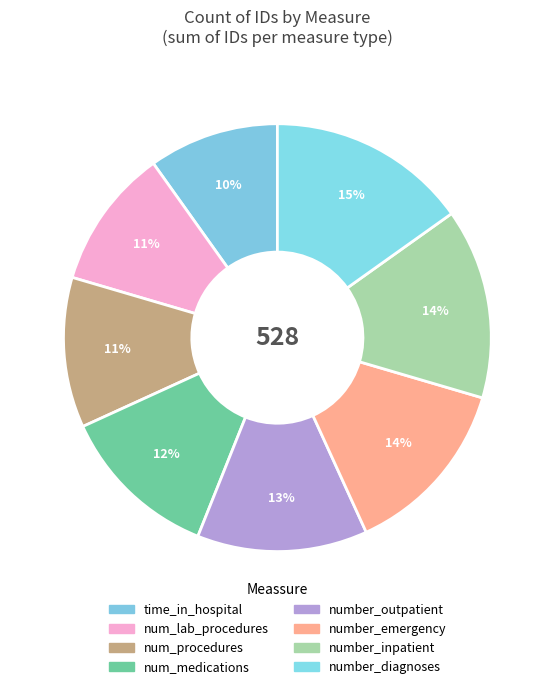

Which slice is the smallest?

time_in_hospital